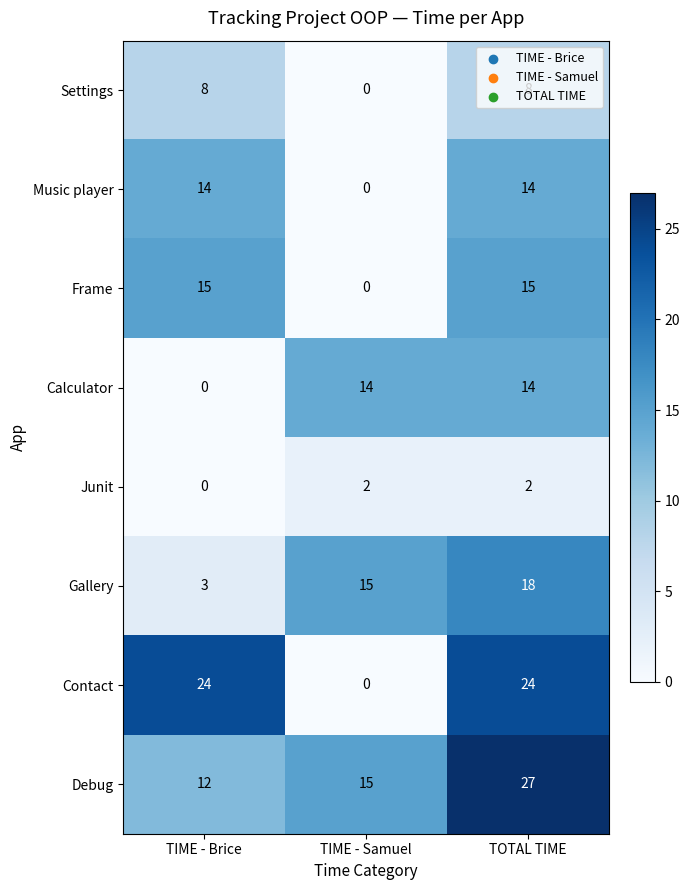

The Junit series shows 2 at TIME - Samuel. True or false?

True